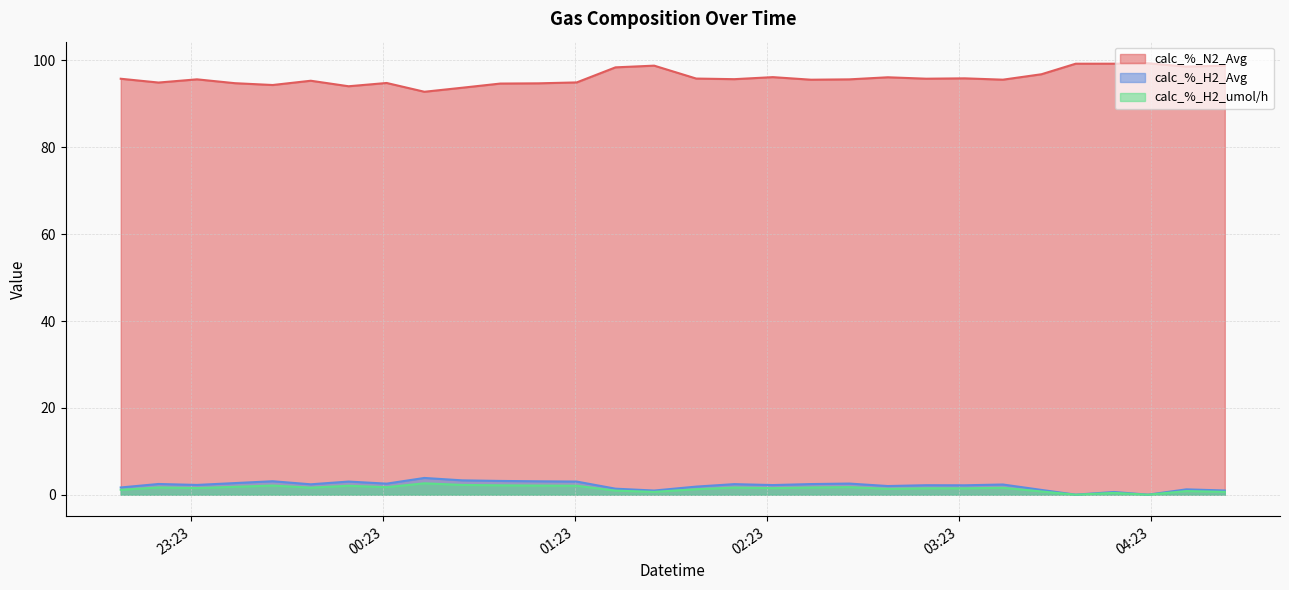

Reading right to left, extract all data points from this chart.

calc_%_N2_Avg: 2023-10-22 04:46:14=98.8	2023-10-22 04:34:13=98.6	2023-10-22 04:22:16=99.4	2023-10-22 04:11:34=99.3	2023-10-22 03:59:36=99.3	2023-10-22 03:48:54=96.8	2023-10-22 03:36:51=95.6	2023-10-22 03:24:54=95.9	2023-10-22 03:12:51=95.8	2023-10-22 03:00:51=96.1	2023-10-22 02:48:48=95.7	2023-10-22 02:36:50=95.6	2023-10-22 02:24:53=96.2	2023-10-22 02:12:50=95.7	2023-10-22 02:00:56=95.8	2023-10-22 01:47:47=98.8	2023-10-22 01:35:41=98.4	2023-10-22 01:23:34=95.0	2023-10-22 01:11:30=94.7	2023-10-22 00:59:39=94.7	2023-10-22 00:47:45=93.7	2023-10-22 00:35:56=92.8	2023-10-22 00:24:08=94.8	2023-10-22 00:12:13=94.1	2023-10-22 00:00:24=95.3	2023-10-21 23:48:29=94.4	2023-10-21 23:36:39=94.8	2023-10-21 23:24:49=95.7	2023-10-21 23:12:47=94.9	2023-10-21 23:00:58=95.8
calc_%_H2_Avg: 2023-10-22 04:46:14=1.0	2023-10-22 04:34:13=1.2	2023-10-22 04:22:16=0.0	2023-10-22 04:11:34=0.6	2023-10-22 03:59:36=0.0	2023-10-22 03:48:54=1.1	2023-10-22 03:36:51=2.4	2023-10-22 03:24:54=2.2	2023-10-22 03:12:51=2.2	2023-10-22 03:00:51=2.0	2023-10-22 02:48:48=2.6	2023-10-22 02:36:50=2.5	2023-10-22 02:24:53=2.2	2023-10-22 02:12:50=2.4	2023-10-22 02:00:56=1.9	2023-10-22 01:47:47=1.0	2023-10-22 01:35:41=1.4	2023-10-22 01:23:34=3.0	2023-10-22 01:11:30=3.1	2023-10-22 00:59:39=3.2	2023-10-22 00:47:45=3.3	2023-10-22 00:35:56=3.9	2023-10-22 00:24:08=2.6	2023-10-22 00:12:13=3.0	2023-10-22 00:00:24=2.4	2023-10-21 23:48:29=3.1	2023-10-21 23:36:39=2.7	2023-10-21 23:24:49=2.3	2023-10-21 23:12:47=2.5	2023-10-21 23:00:58=1.7
calc_%_H2_umol/h: 2023-10-22 04:46:14=0.7	2023-10-22 04:34:13=0.8	2023-10-22 04:22:16=0.0	2023-10-22 04:11:34=0.4	2023-10-22 03:59:36=0.0	2023-10-22 03:48:54=0.8	2023-10-22 03:36:51=1.6	2023-10-22 03:24:54=1.5	2023-10-22 03:12:51=1.5	2023-10-22 03:00:51=1.4	2023-10-22 02:48:48=1.8	2023-10-22 02:36:50=1.7	2023-10-22 02:24:53=1.5	2023-10-22 02:12:50=1.7	2023-10-22 02:00:56=1.3	2023-10-22 01:47:47=0.7	2023-10-22 01:35:41=1.0	2023-10-22 01:23:34=2.1	2023-10-22 01:11:30=2.1	2023-10-22 00:59:39=2.2	2023-10-22 00:47:45=2.3	2023-10-22 00:35:56=2.6	2023-10-22 00:24:08=1.7	2023-10-22 00:12:13=2.1	2023-10-22 00:00:24=1.6	2023-10-21 23:48:29=2.1	2023-10-21 23:36:39=1.8	2023-10-21 23:24:49=1.5	2023-10-21 23:12:47=1.7	2023-10-21 23:00:58=1.1